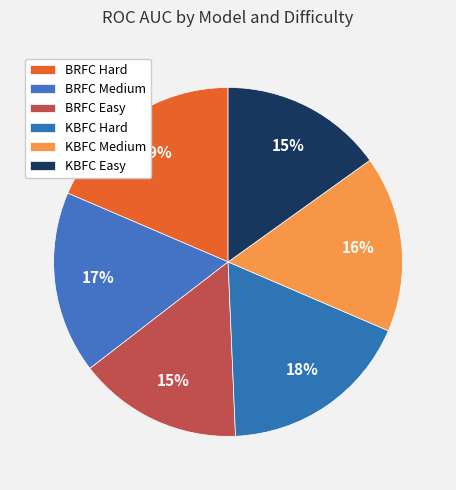

Is there a majority slice in this chart?

No